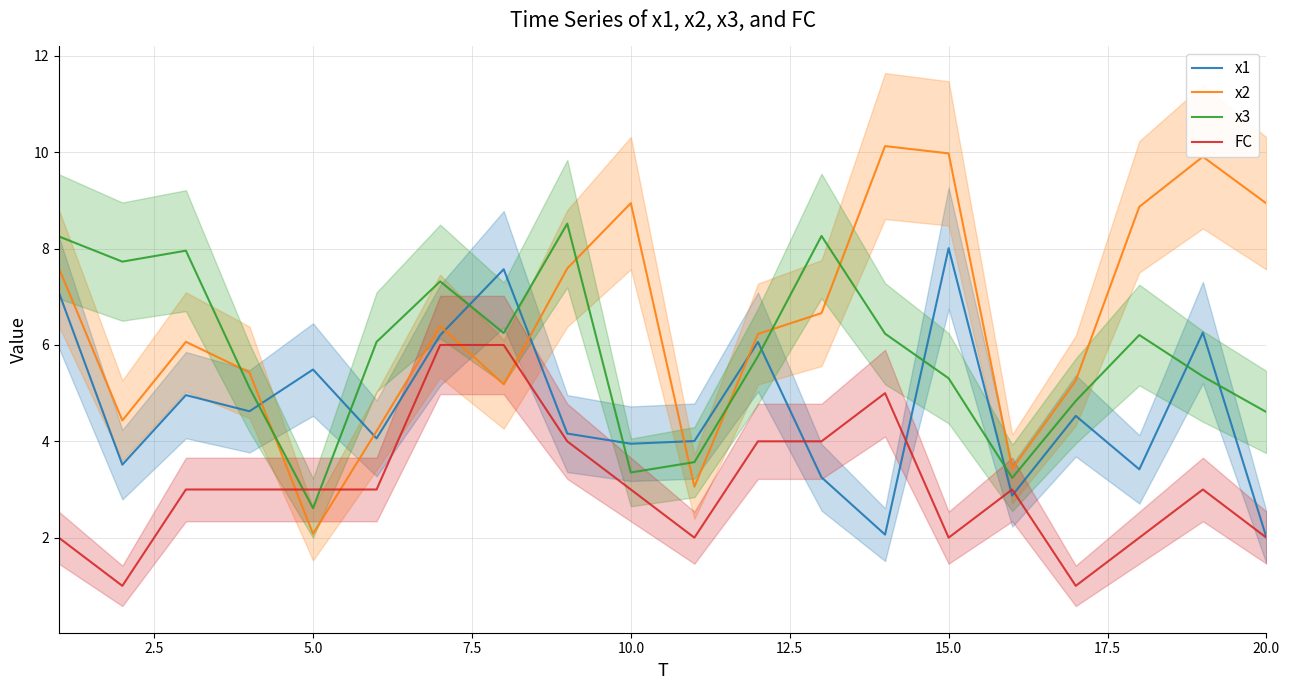

How many times do FC and x1 cross each other?

4